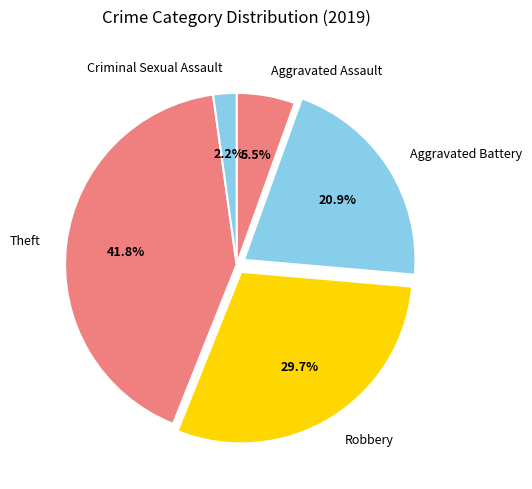

To the nearest percent, what is the average slice percentage?

20%